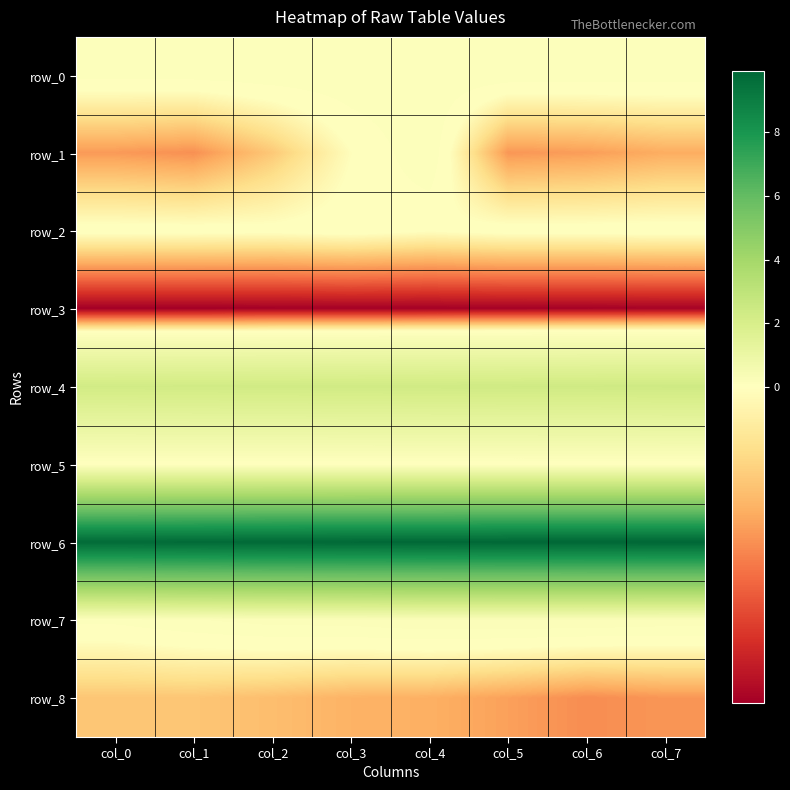

List the series in order of their peak value, highest first.

row_6, row_4, row_7, row_1, row_0, row_2, row_5, row_8, row_3